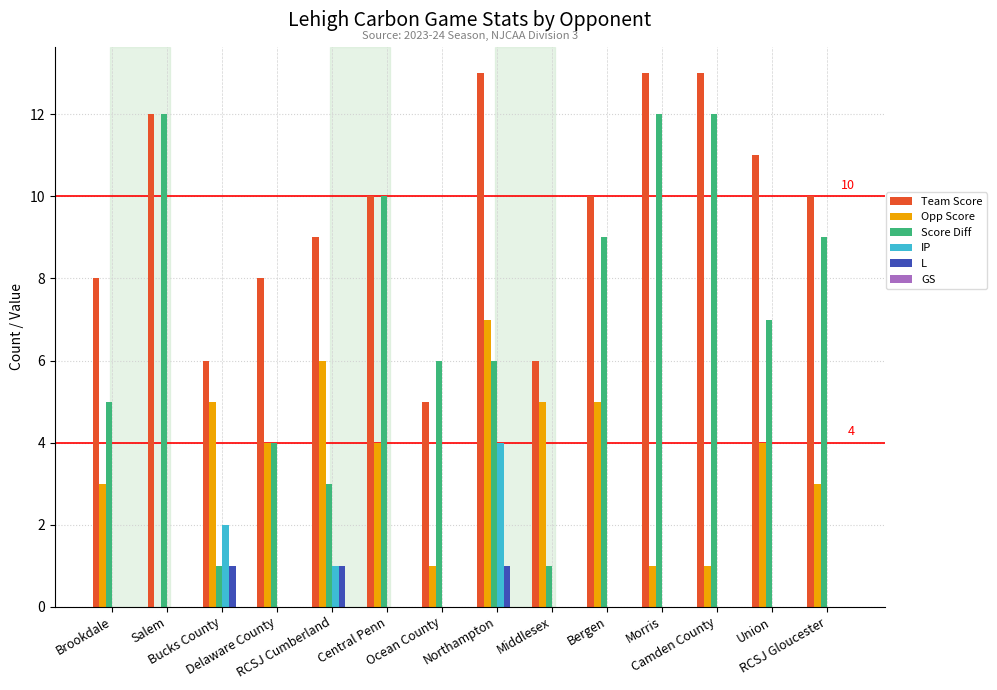

What is the sum of all L values?

3